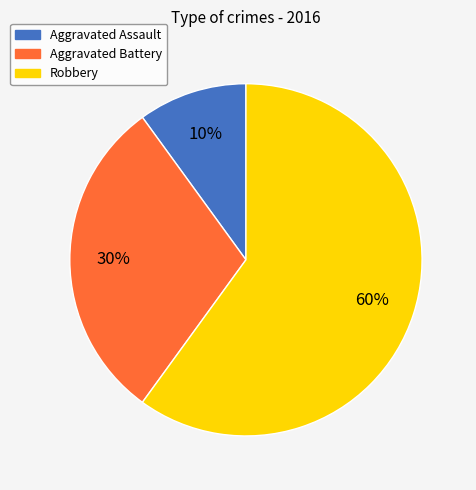

What percentage is the Robbery slice, to the nearest percent?

60%